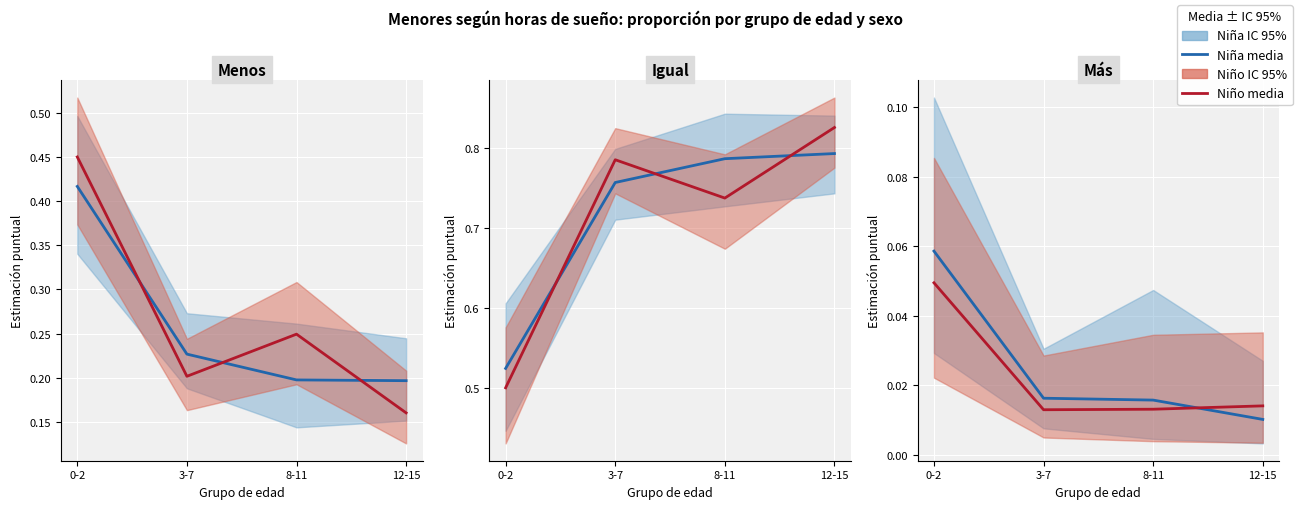

Where is Niña (IC 95%) nearest to the value 0?

12-15